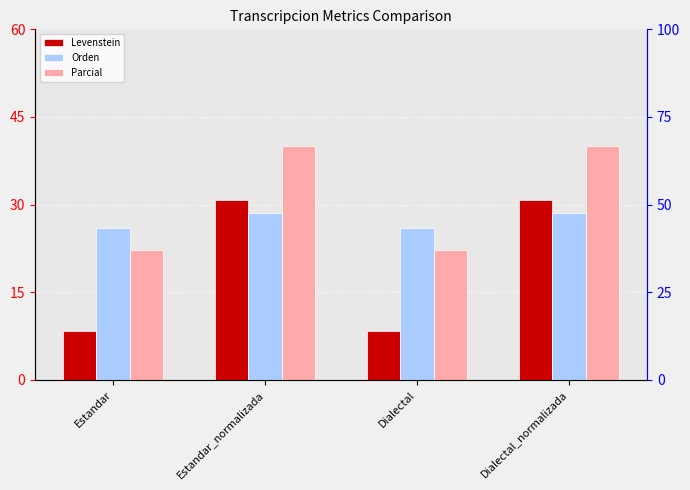

At which label does Levenstein reach its peak?

Estandar_normalizada